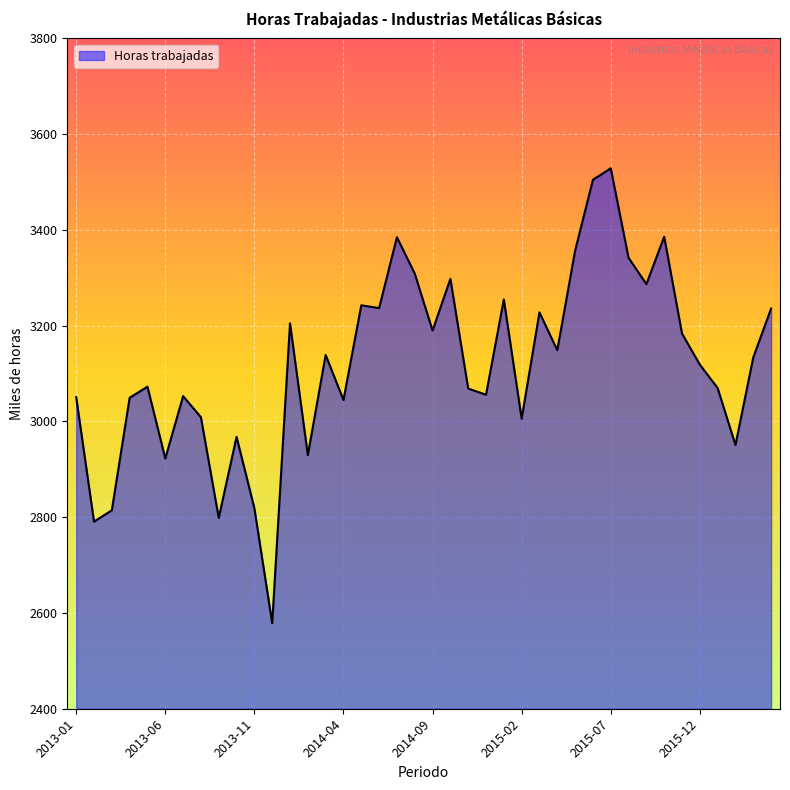

What is the smallest value displayed?

2578.7